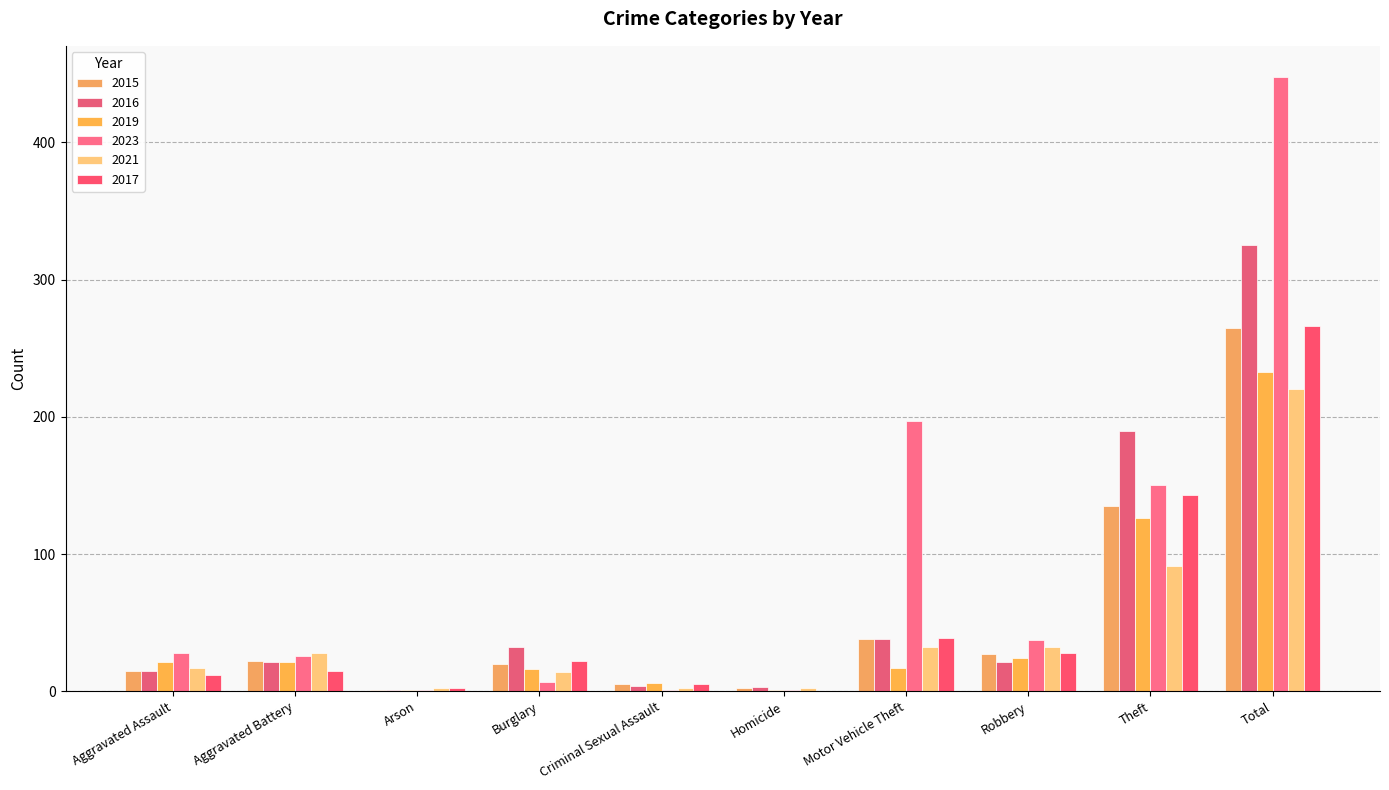

What is the difference between the highest and lowest values at Total?

228